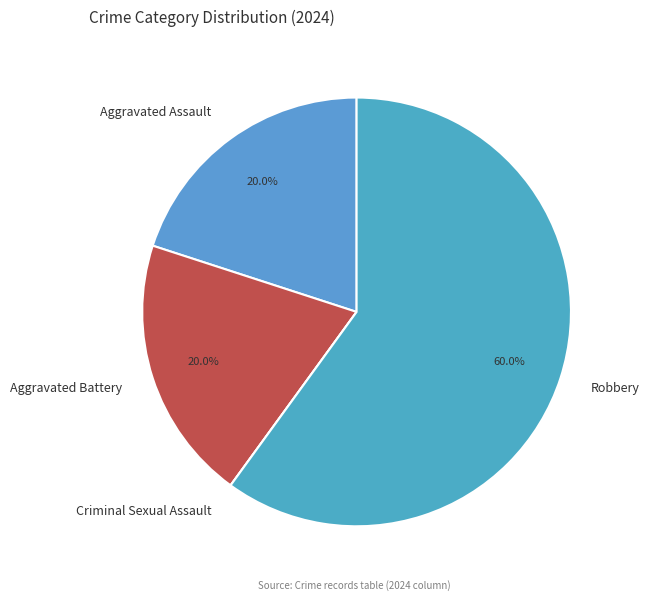

To the nearest percent, what portion does Robbery represent?

60%